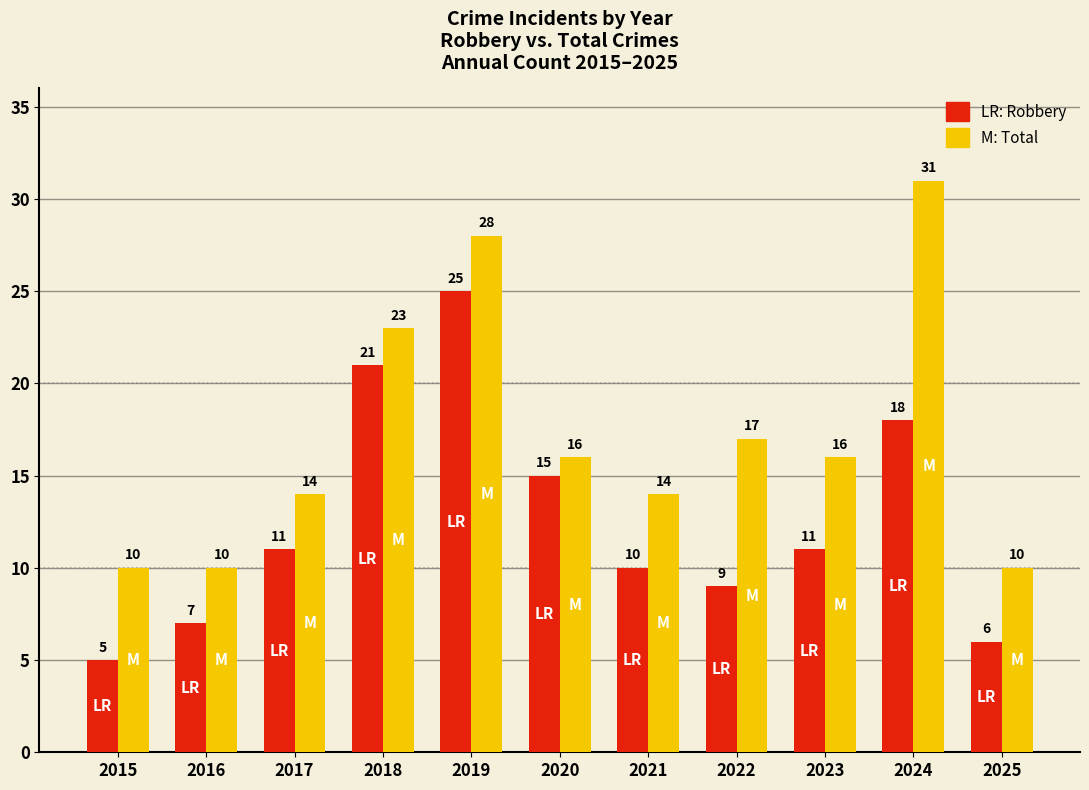

What is the maximum value shown in the chart?

31